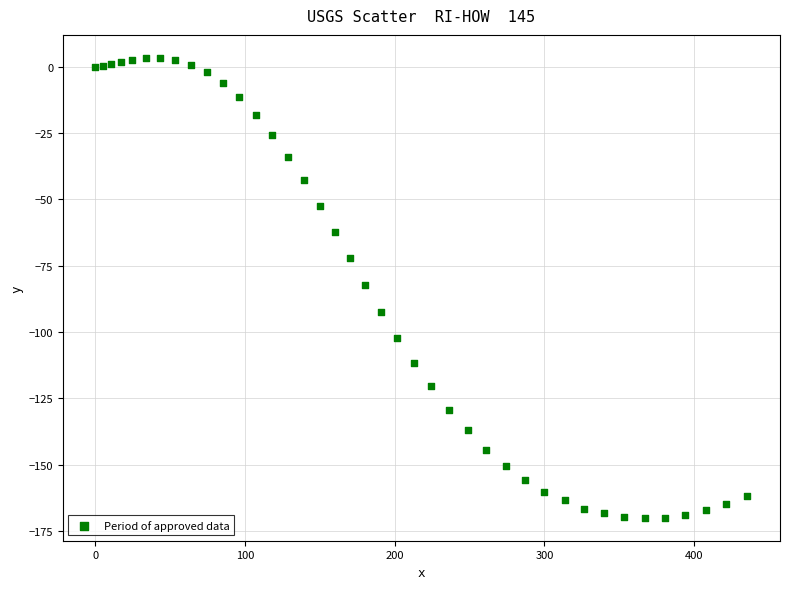

What is the range of X values (max minus min)?

435.6